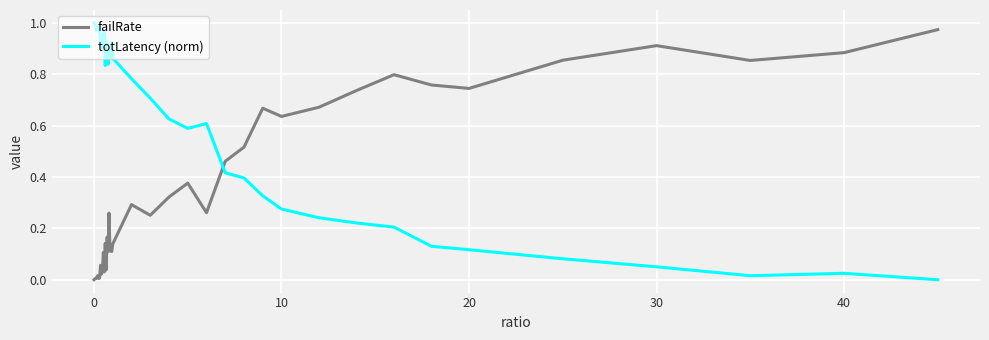

How many intersections are there between failRate and totLatency (norm)?

1